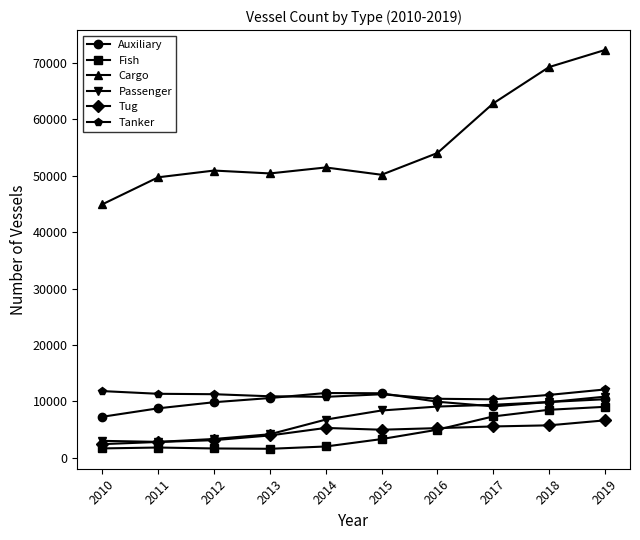

Is the value of Fish at 2010 greater than the value of Auxiliary at 2018?

No